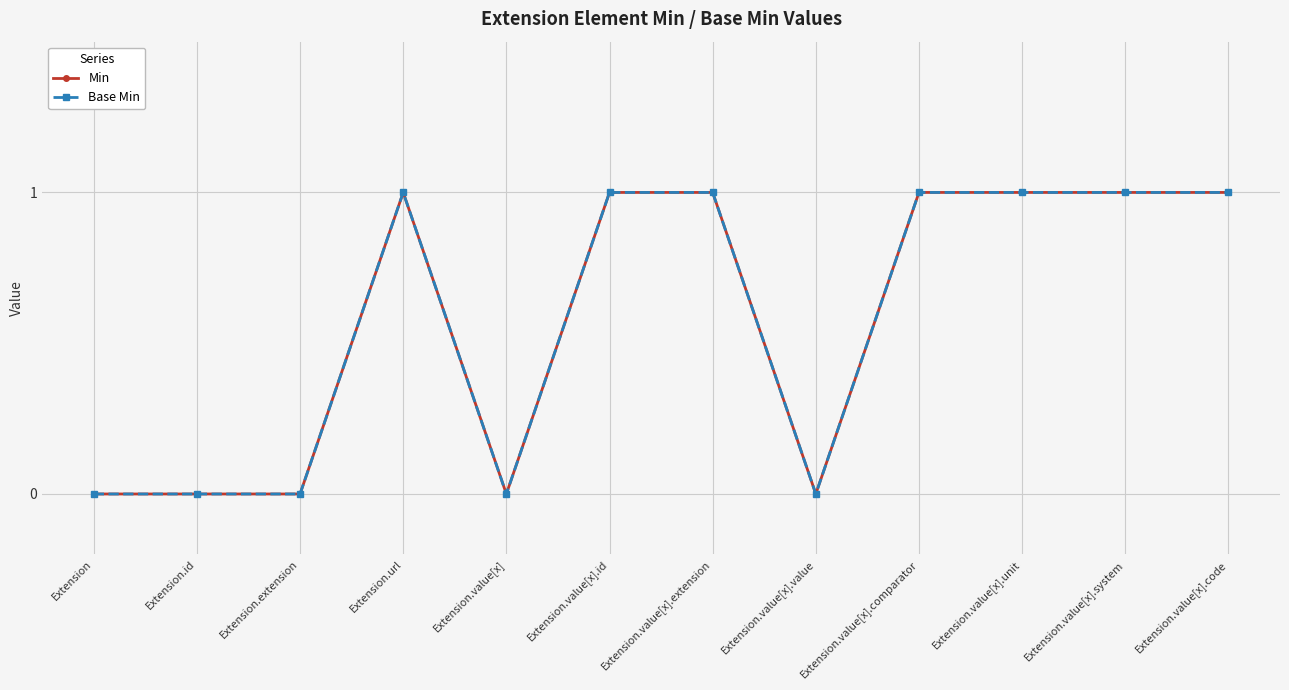

Reading right to left, transcribe all the data shown in this chart.

Min: 1	1	1	1	0	1	1	0	1	0	0	0
Base Min: 1	1	1	1	0	1	1	0	1	0	0	0